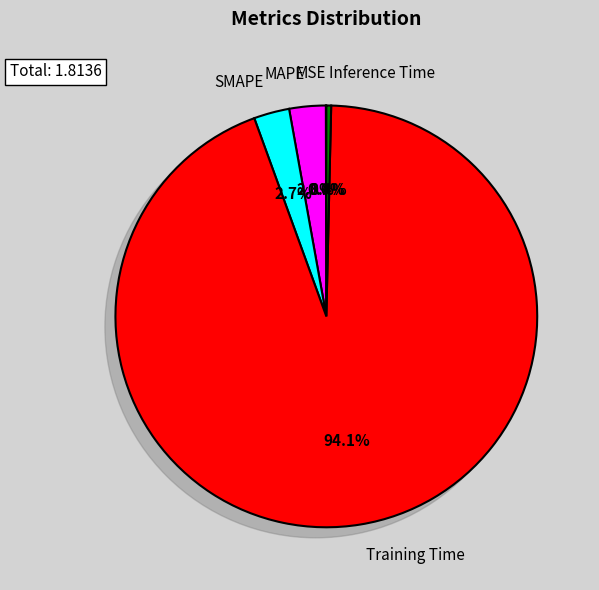

True or false: Training Time accounts for 99% of the total.

False